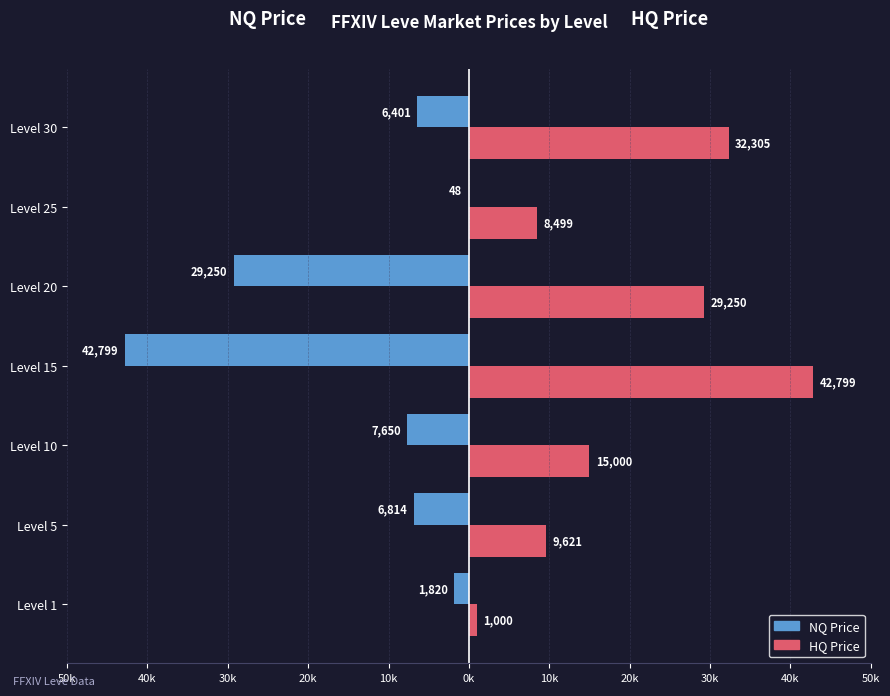

What are all the series names shown in the legend?

NQ Price, HQ Price